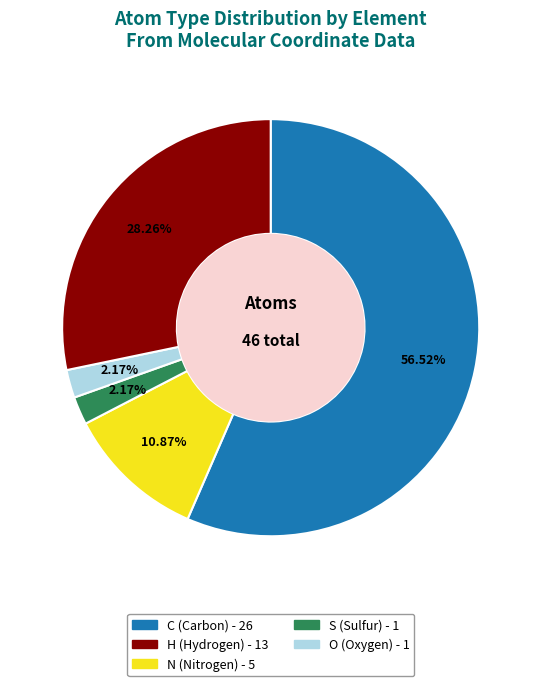

Is there a majority slice in this chart?

Yes